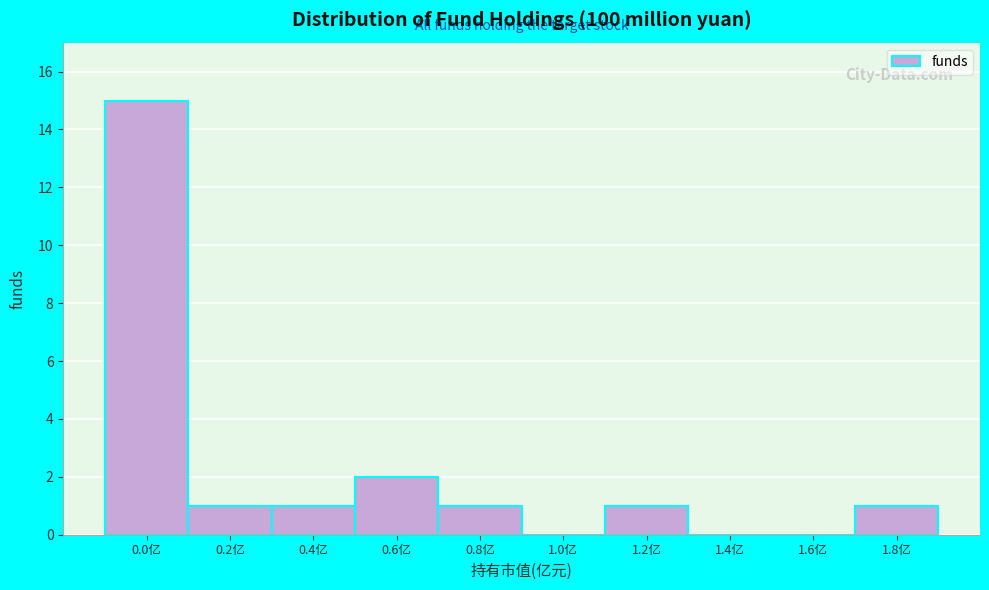

Reading right to left, extract all data points from this chart.

1.8亿=1	1.6亿=0	1.4亿=0	1.2亿=1	1.0亿=0	0.8亿=1	0.6亿=2	0.4亿=1	0.2亿=1	0.0亿=15